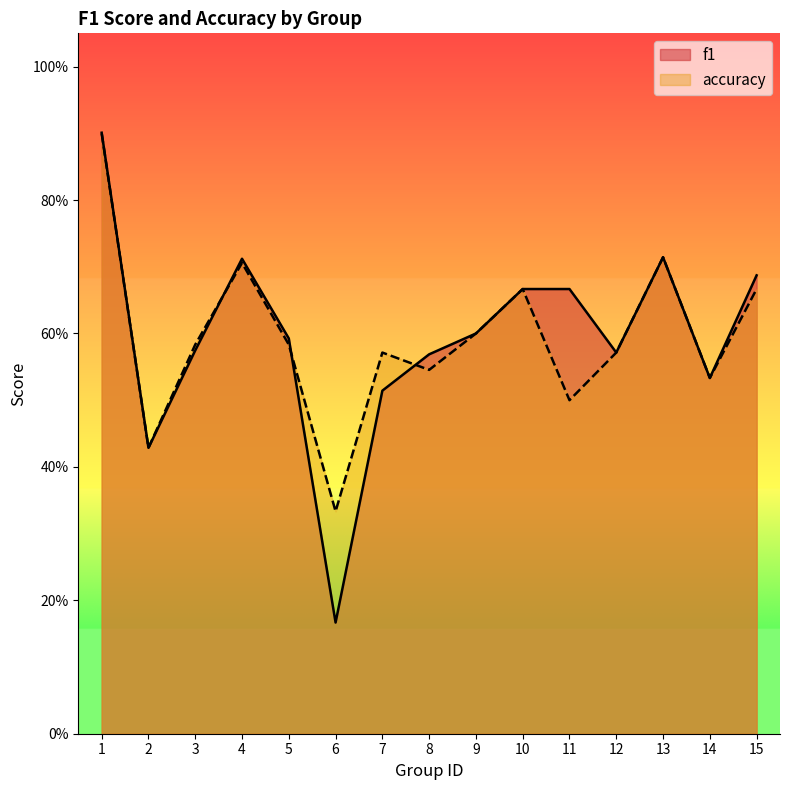

Does the chart display data point markers on the line(s)?

No